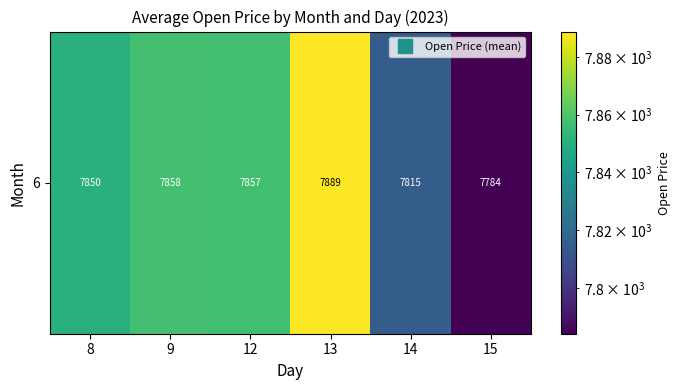

What is the difference between the second highest and minimum values?

73.3